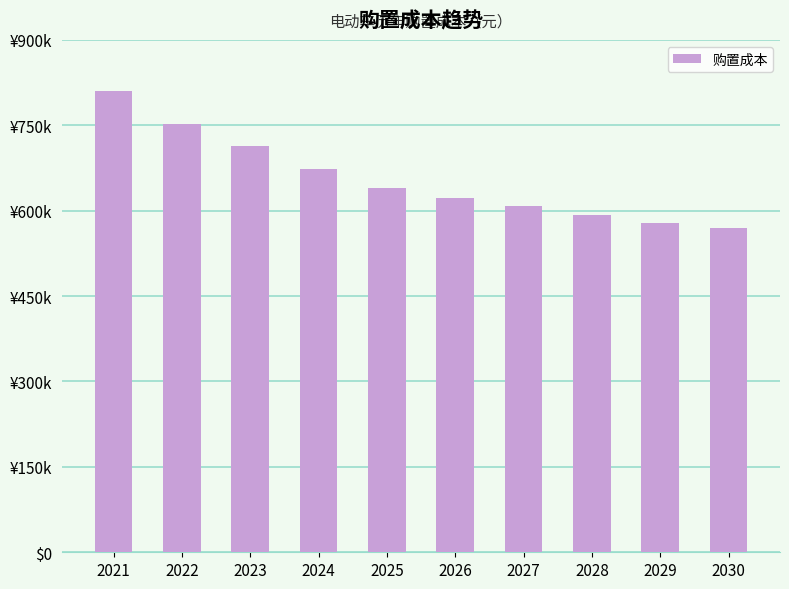

Are the bars horizontal?

No